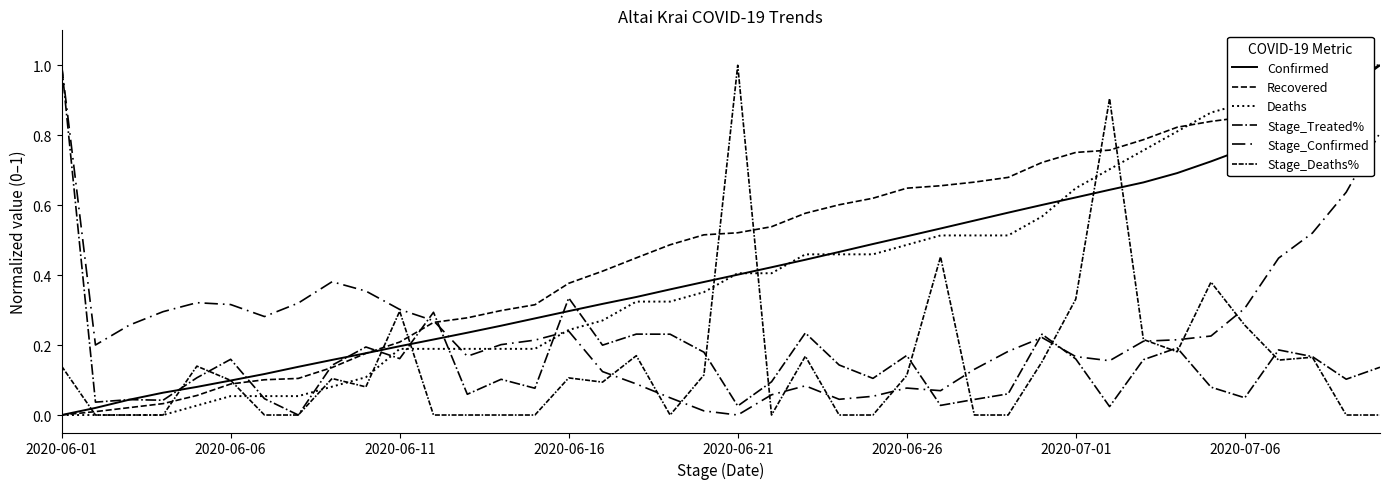

How many data points does each series have?

40